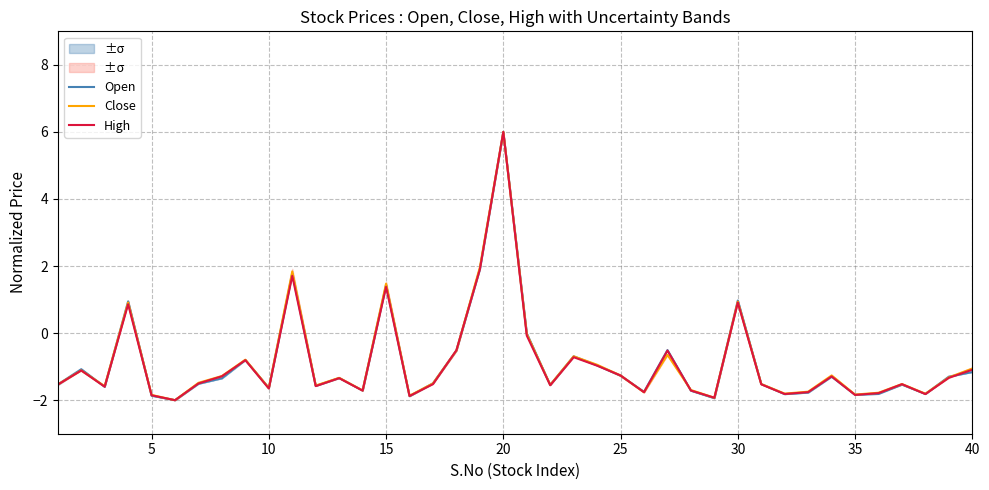

The Close series shows -0.8 at 25. True or false?

False